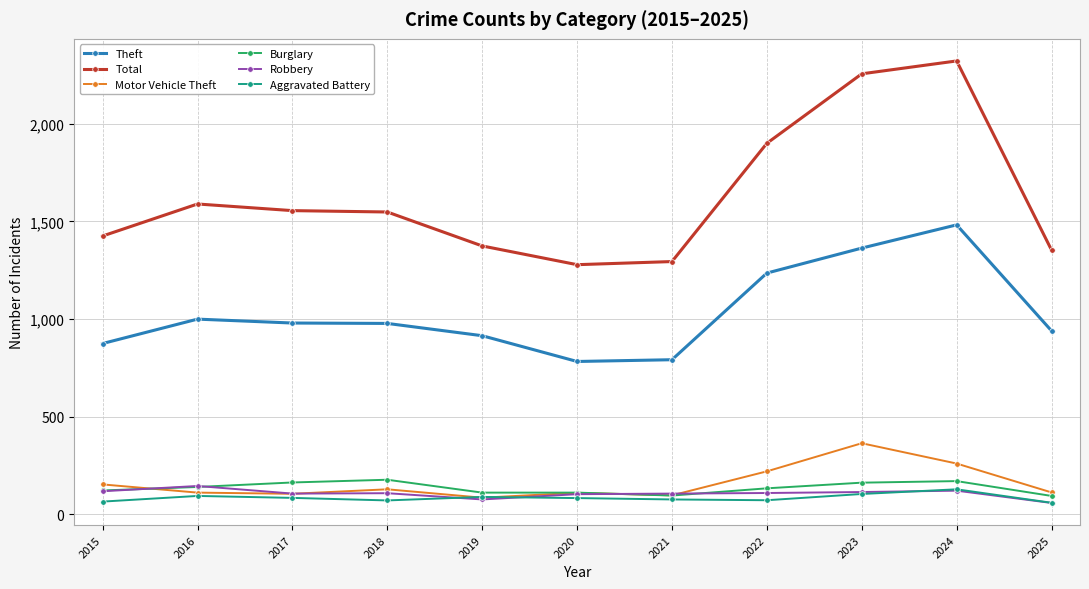

Where does the Aggravated Battery series first go above 82?

2016